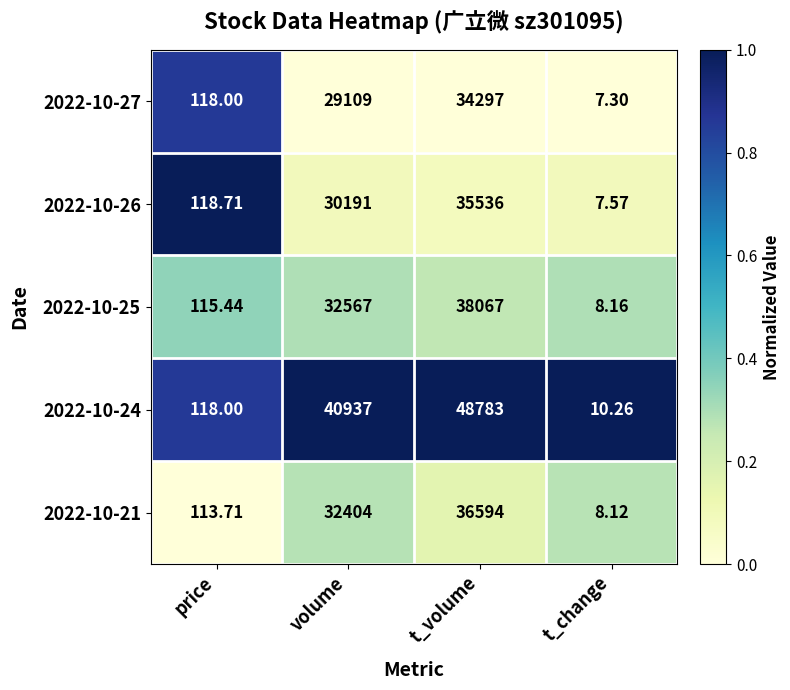

At which category is the sum across all series the highest?

t_volume